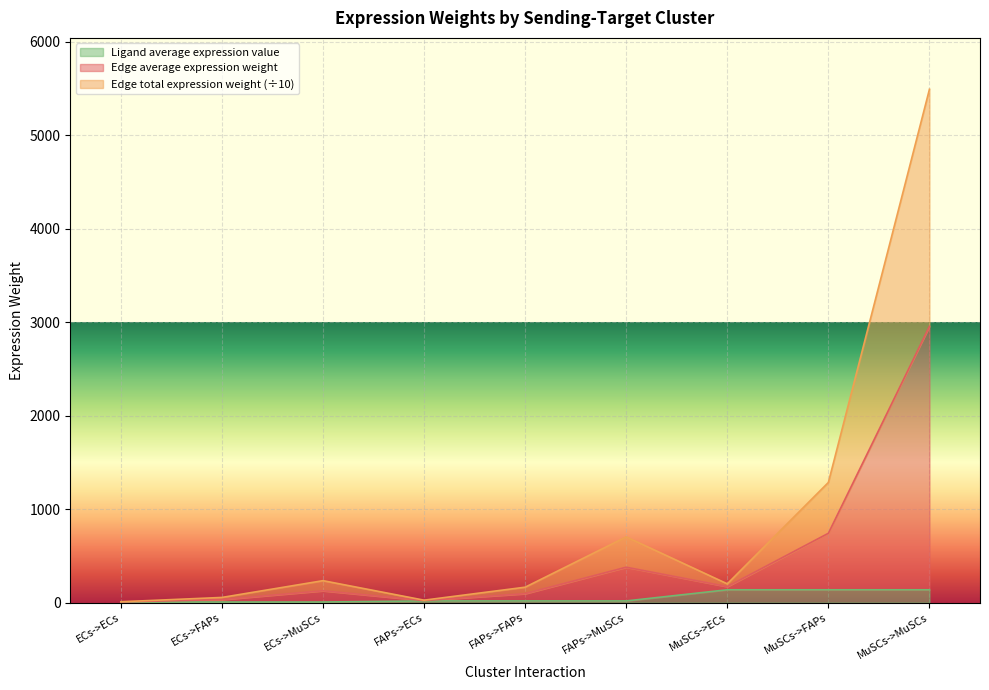

Is the value of Edge total expression weight at FAPs->MuSCs greater than the value of Edge average expression weight at ECs->ECs?

Yes